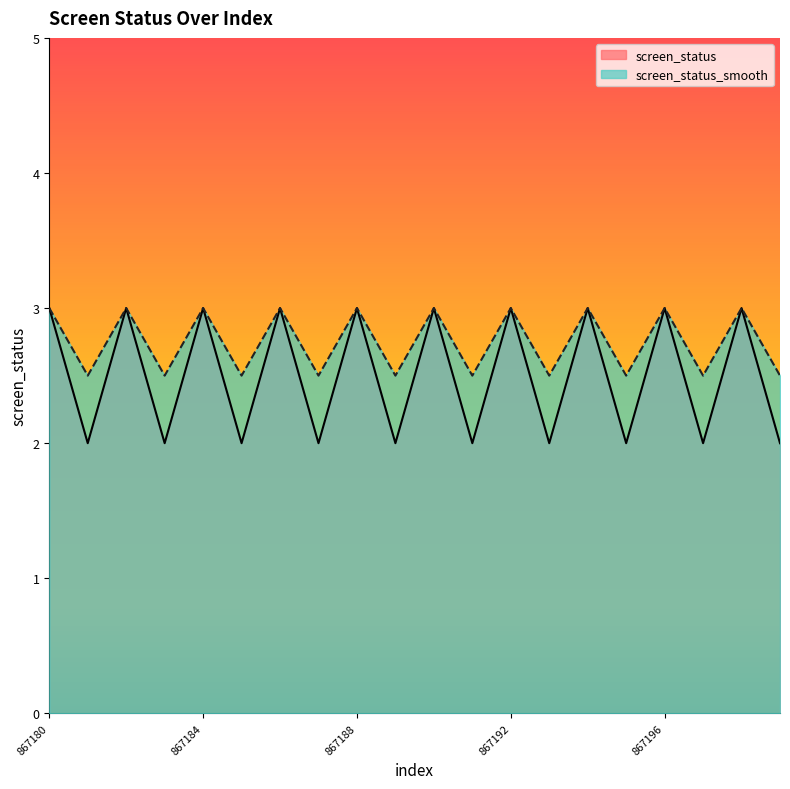

Which label corresponds to the smallest value in the chart?

867181